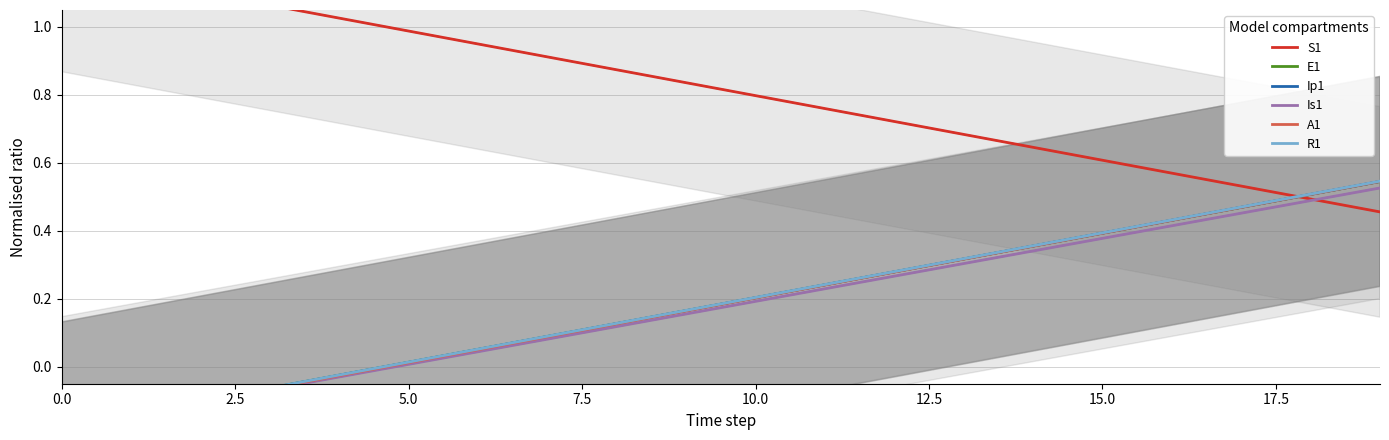

True or false: A1 has more than 1 points higher than both neighbors.

False